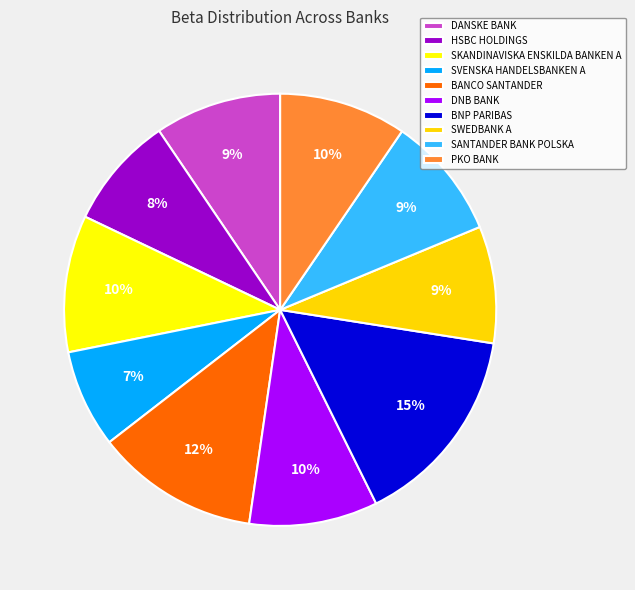

To the nearest percent, what is the difference between the HSBC HOLDINGS and SKANDINAVISKA ENSKILDA BANKEN A slice percentages?

2%